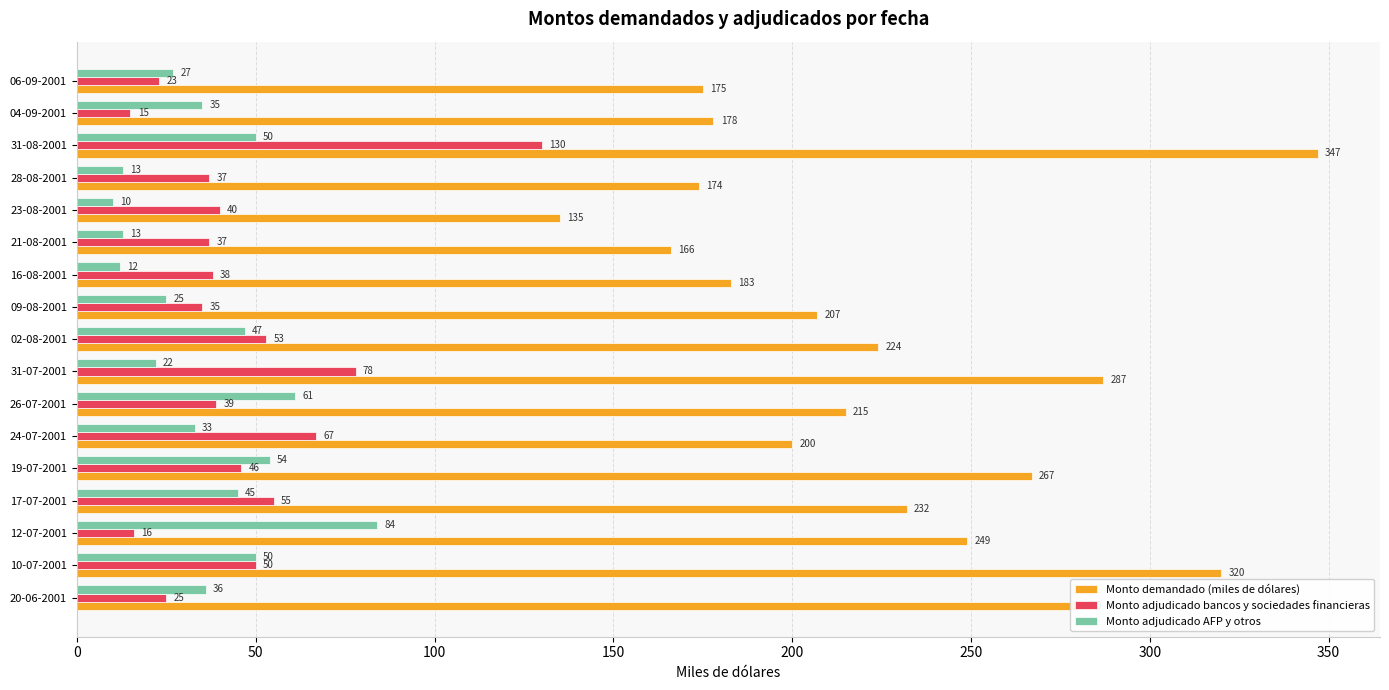

Is the value of Monto adjudicado bancos y sociedades financieras at 16-08-2001 greater than the value of Monto demandado (miles de dólares) at 23-08-2001?

No